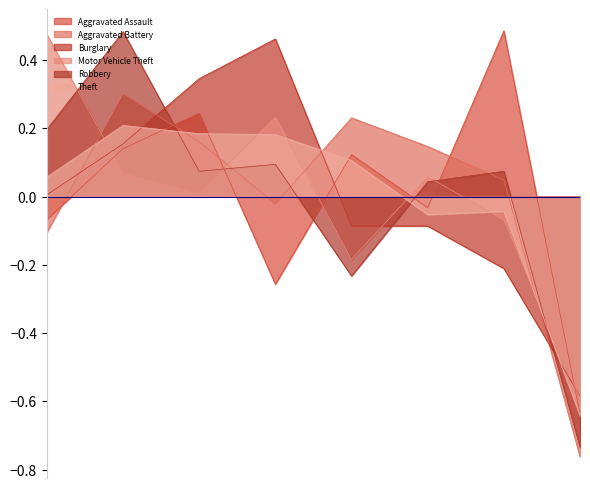

Between which two adjacent categories do Burglary and Aggravated Assault first intersect?

2018 and 2019